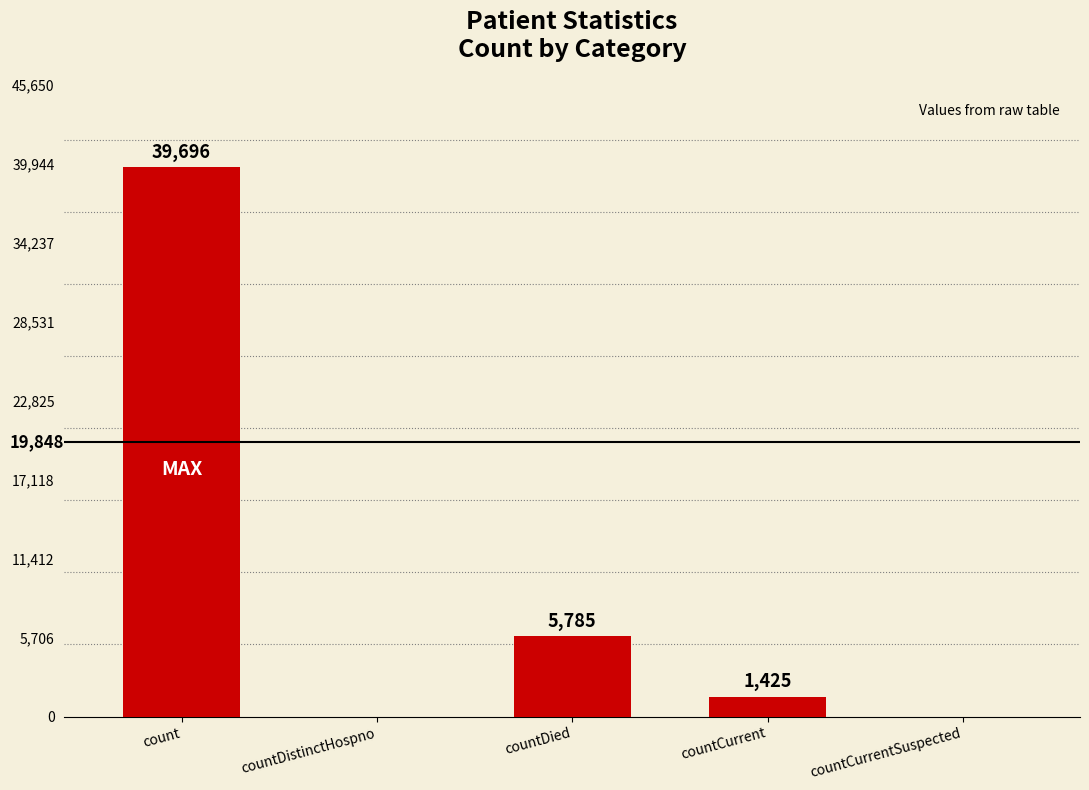

What is the sum of the values at countDistinctHospno and countDied?

5785